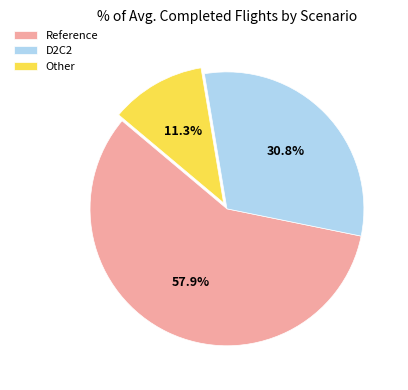

How many segments does this pie chart have?

3